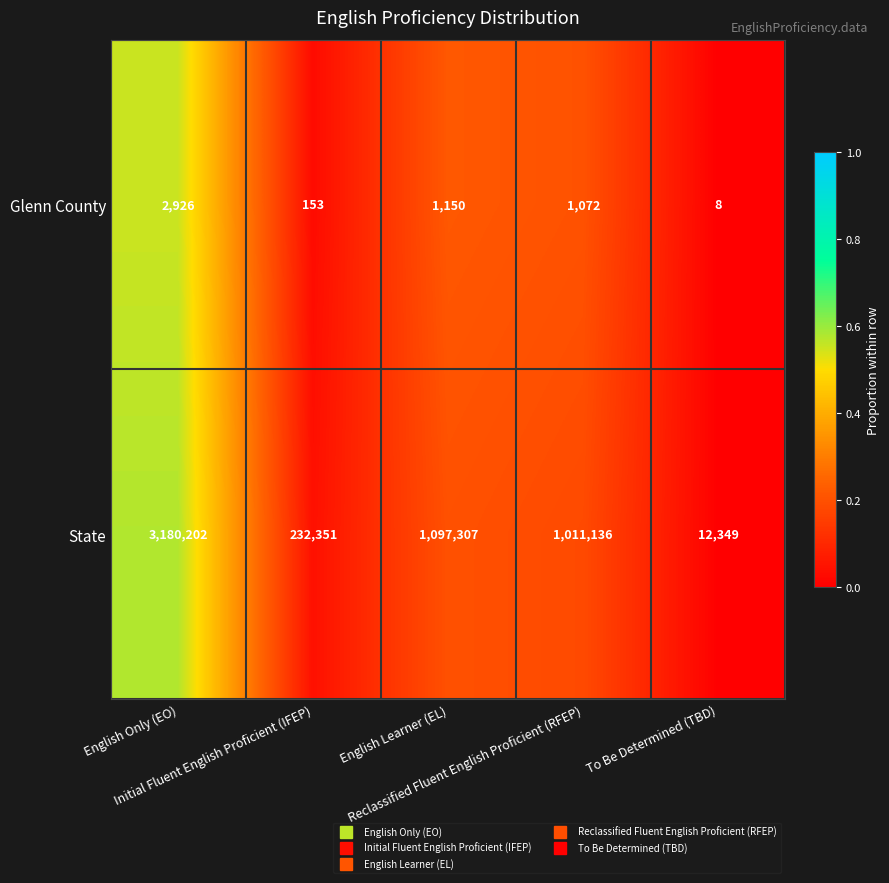

At which category does the chart reach its peak across all series?

English Only (EO)